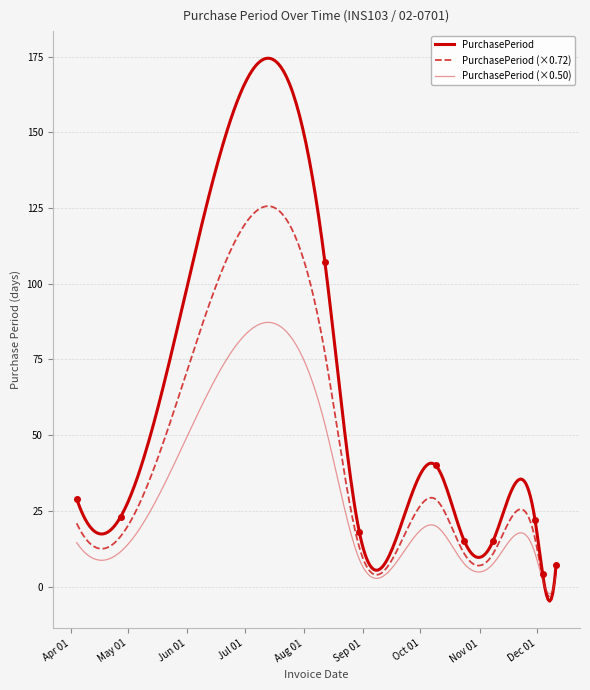

What is the value of the 6th point from the left?

15